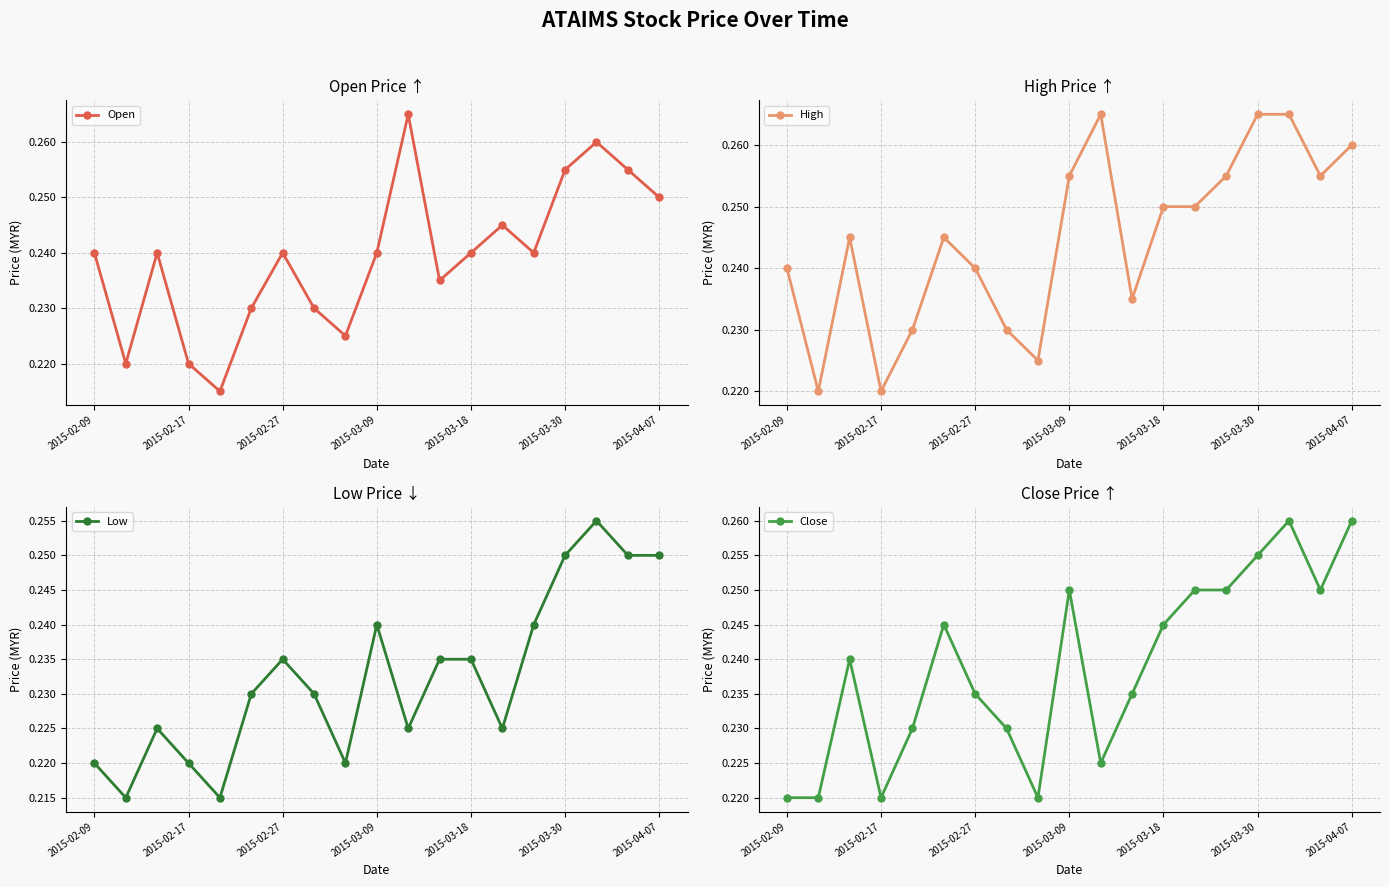

What is the value of the Low point at the 15th from the left?

0.2